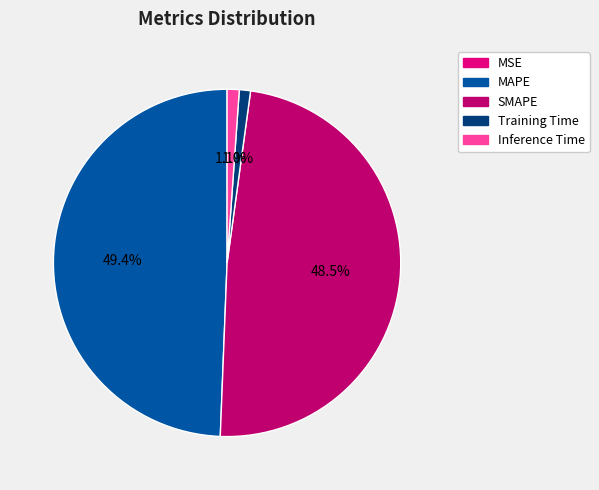

What percentage do MAPE and Inference Time together represent?

50.5%